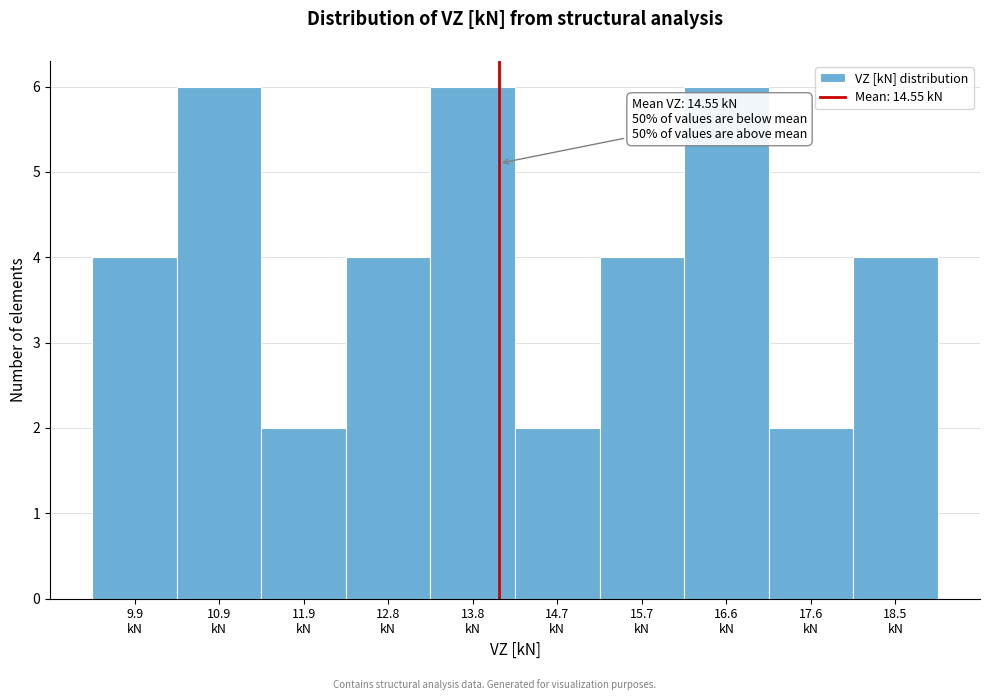

Reading left to right, transcribe all the data shown in this chart.

4	6	2	4	6	2	4	6	2	4